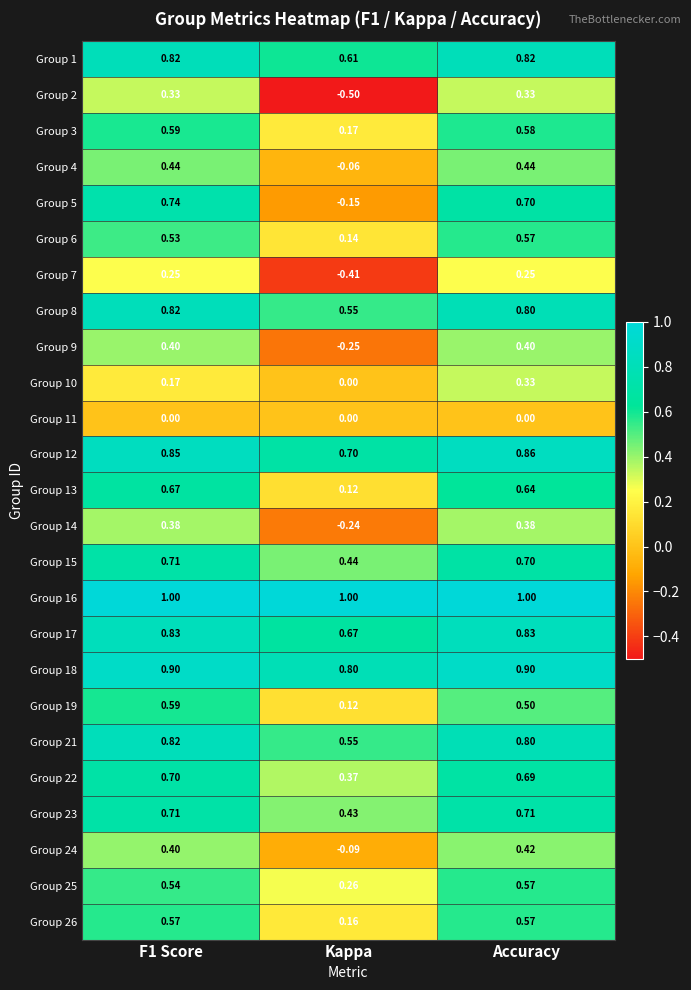

At which category is the sum across all series the highest?

Accuracy